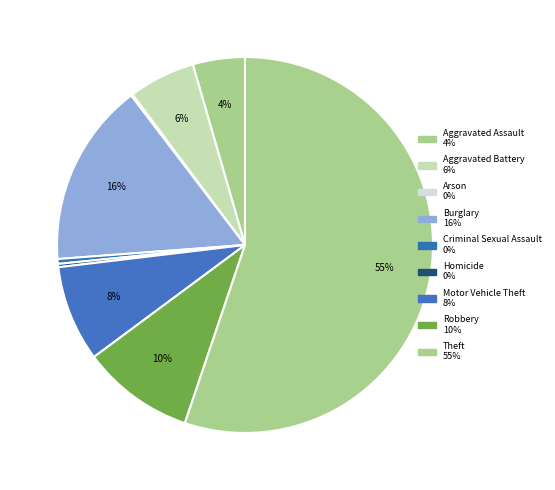

What percentage is the Theft slice, to the nearest percent?

55%